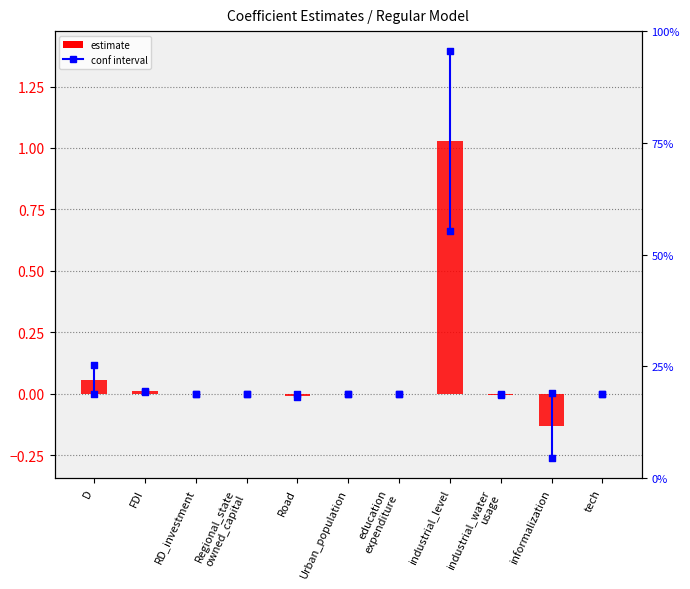

Between Urban_population and Regional_state
owned_capital, which is larger?

Urban_population